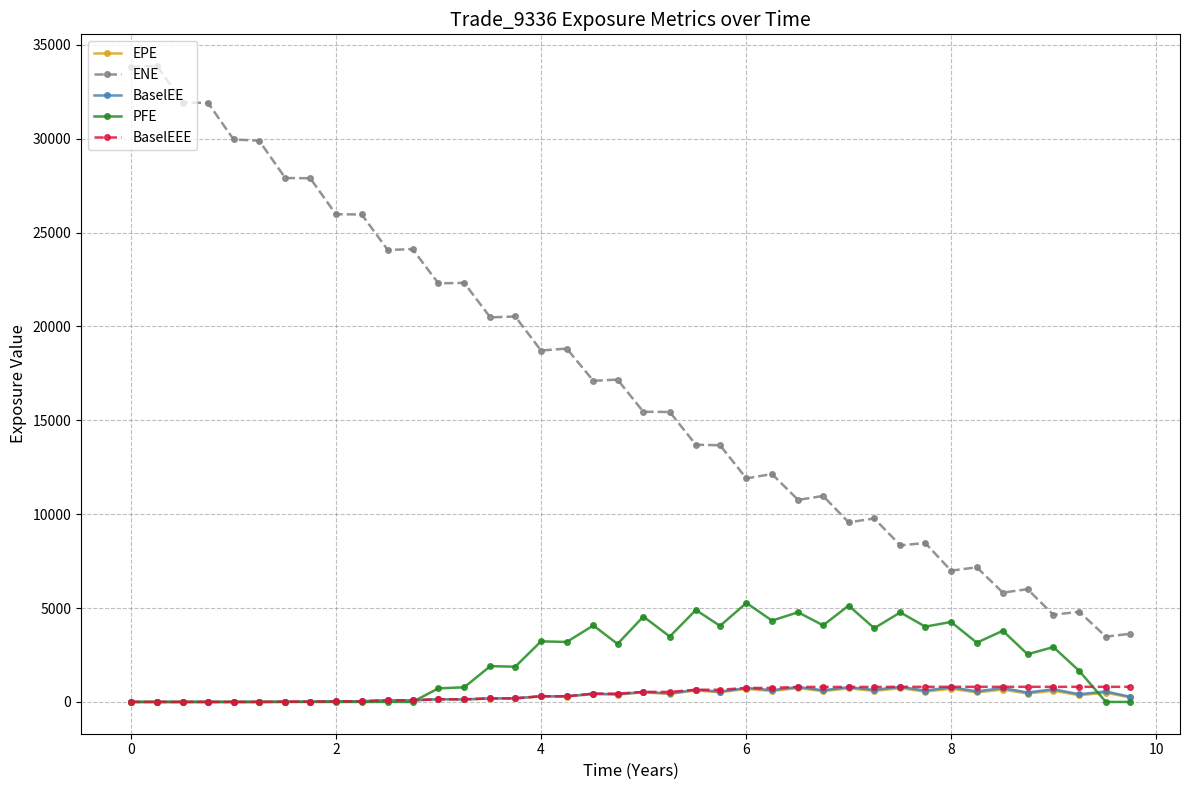

Which series has the largest total across all categories?

ENE